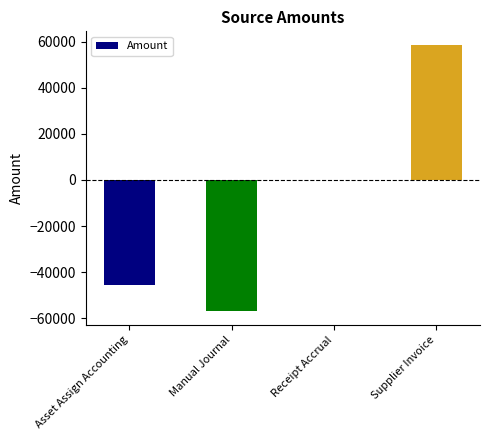

The value at Asset Assign Accounting is -45365.9. True or false?

True